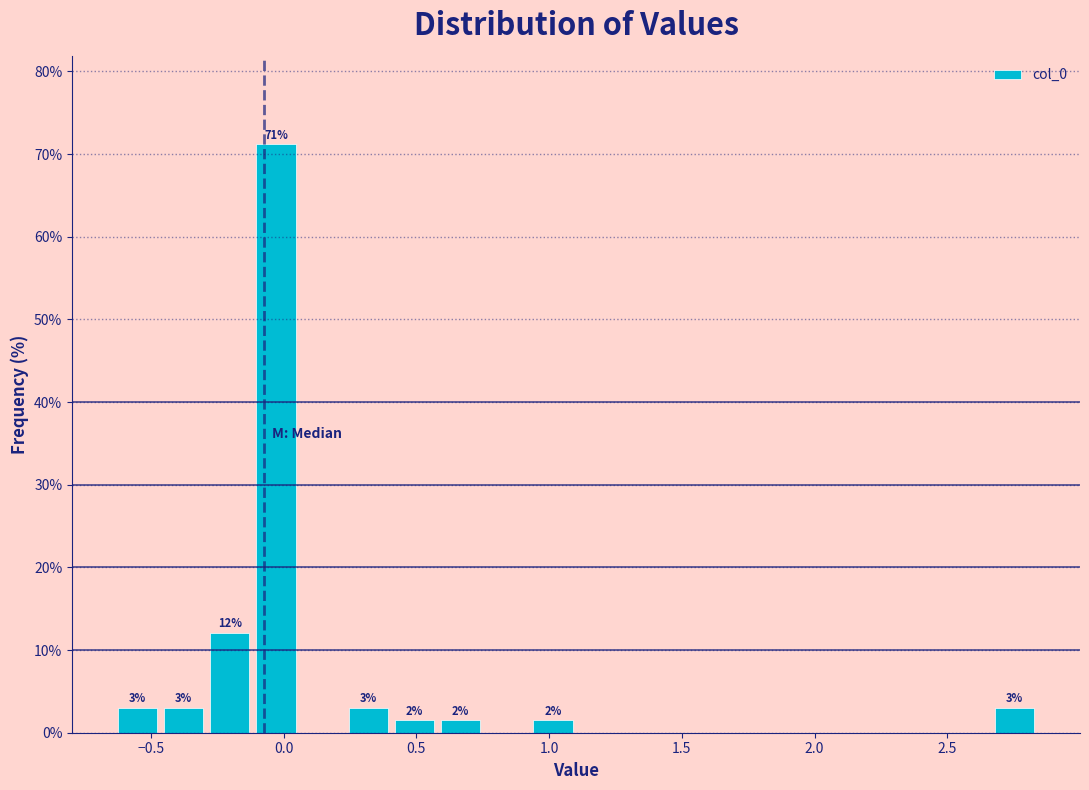

Around what value on the x-axis is the tallest bar? Give the approximate position of its centre, as read against the axis.

-0.05